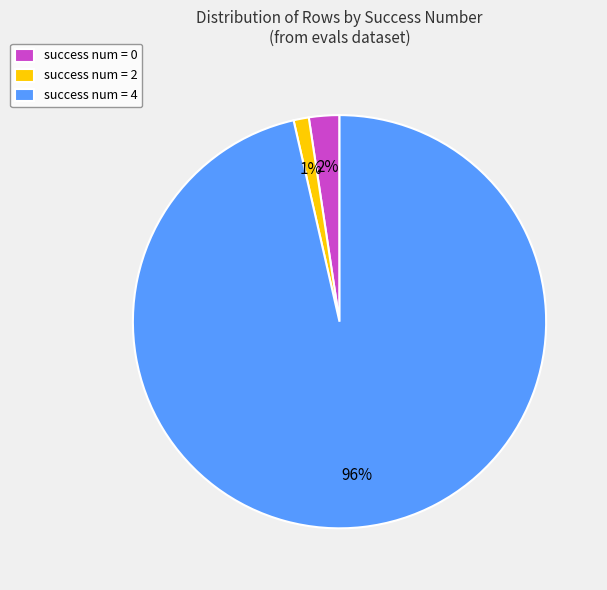

Is it true that success num = 4 is 85% of the pie?

False